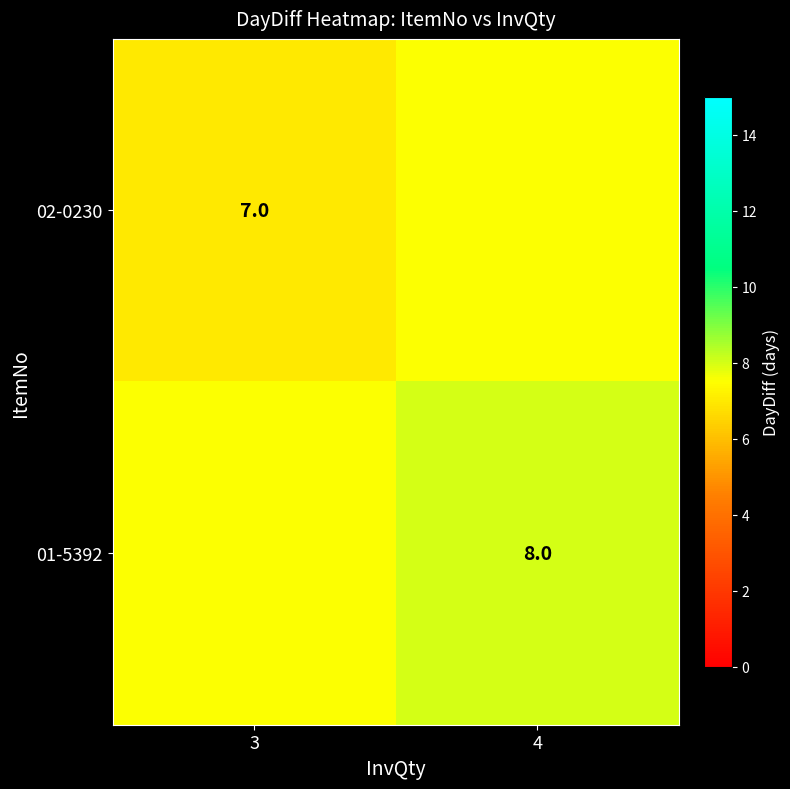

The 02-0230 series shows 4.8 at 3. True or false?

False